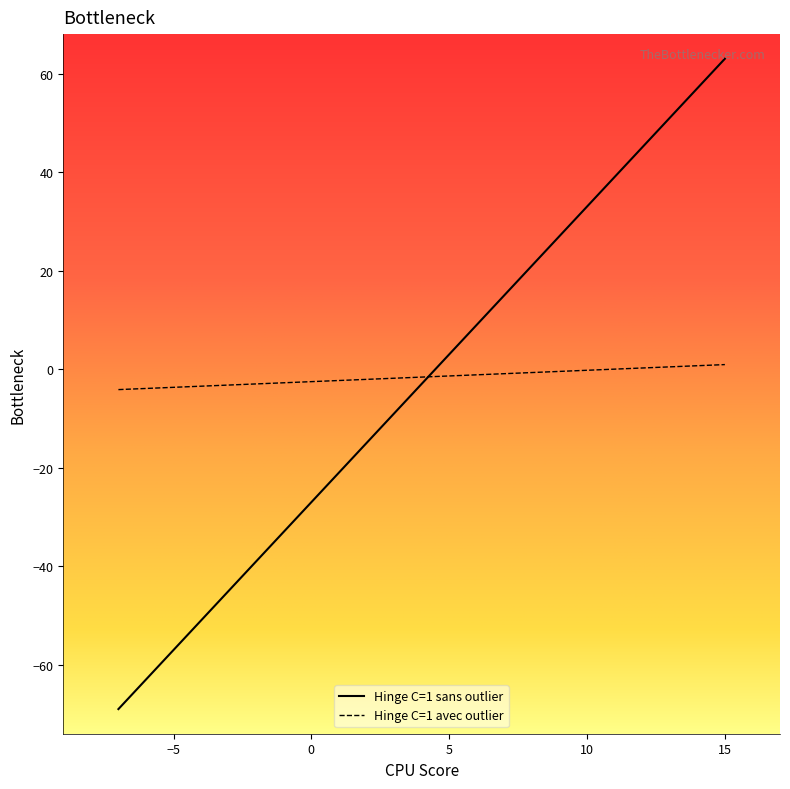

What is the difference between the second highest and minimum values in the Hinge C=1 sans outlier series?

96.0